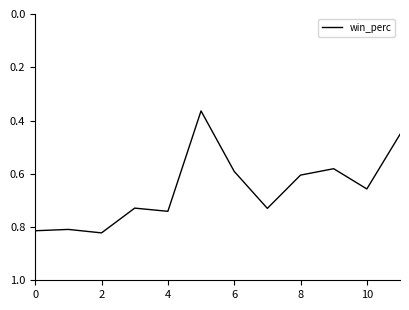

Does the chart have visible grid lines?

No